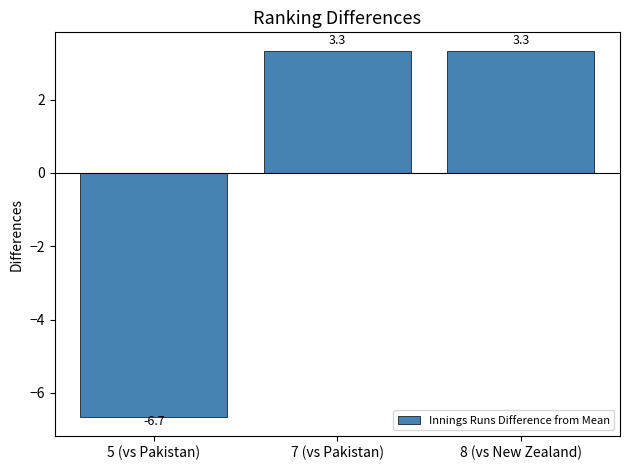

The value at 7 (vs Pakistan) is 3.3. True or false?

True